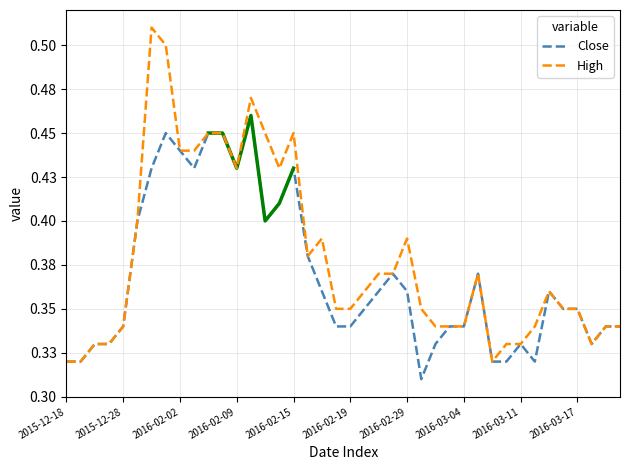

Which series has the widest spread of values?

High